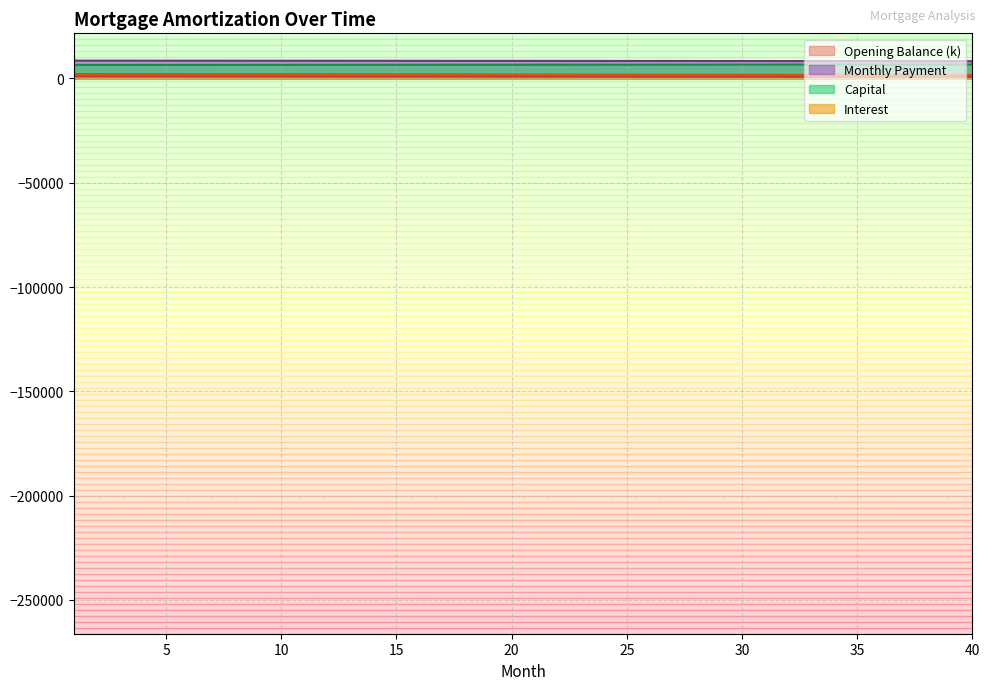

What is the sum of the capital values at 20 and 12?

12992.6